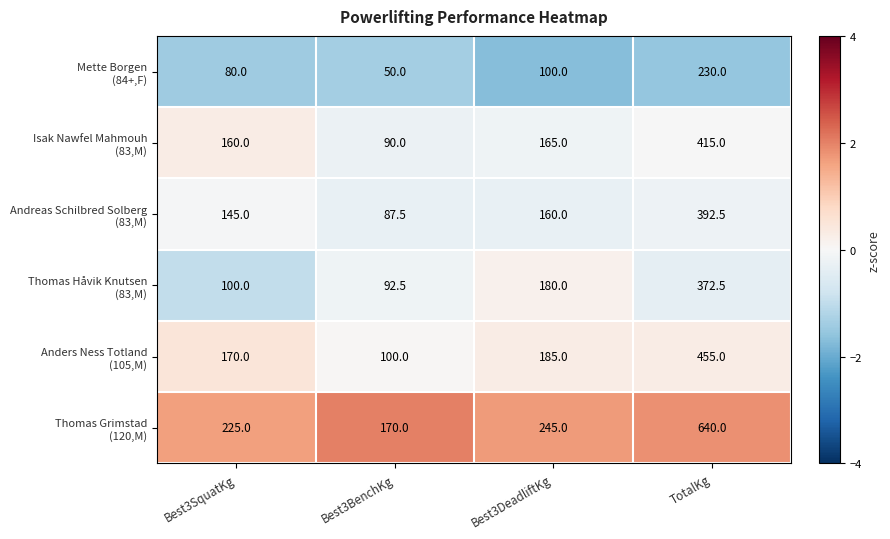

What is the smallest value displayed?

50.0